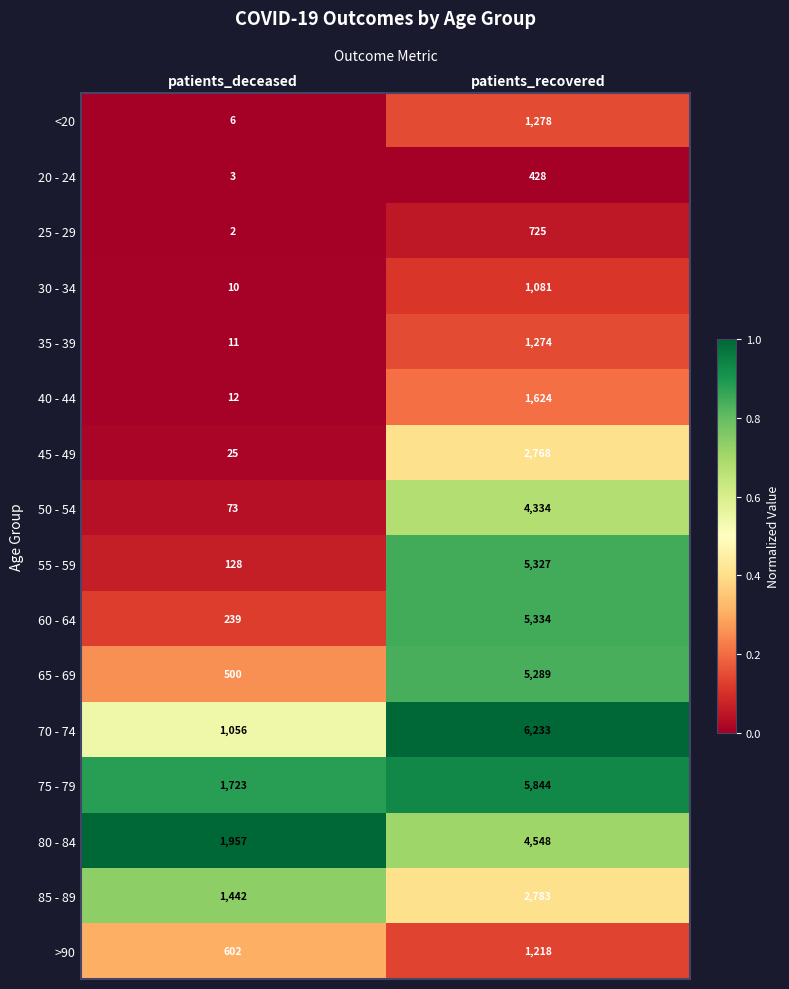

What is the total value across all series at patients_deceased?

7789